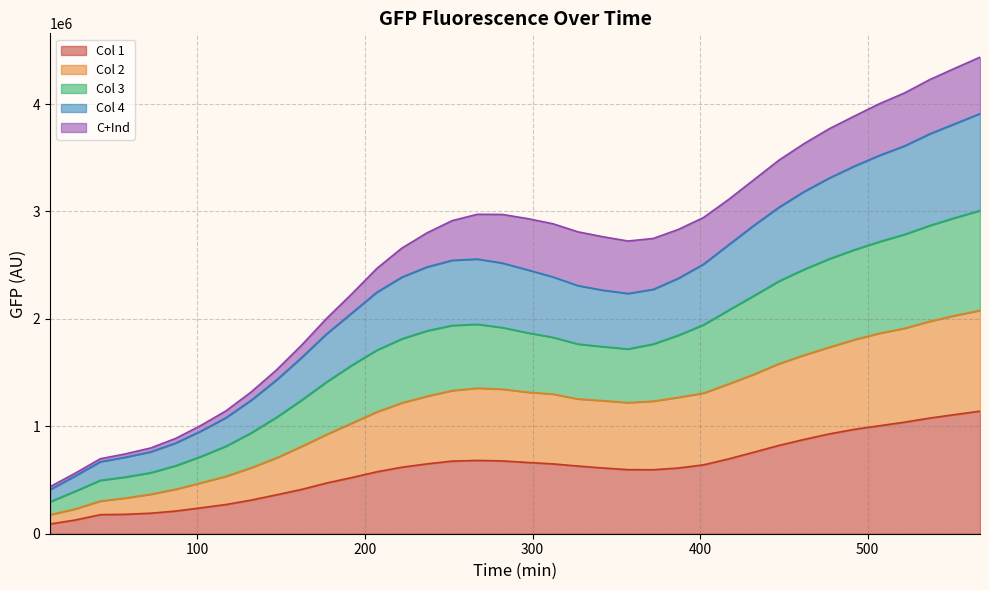

Which category has the lowest value in the Col 4 series?

12